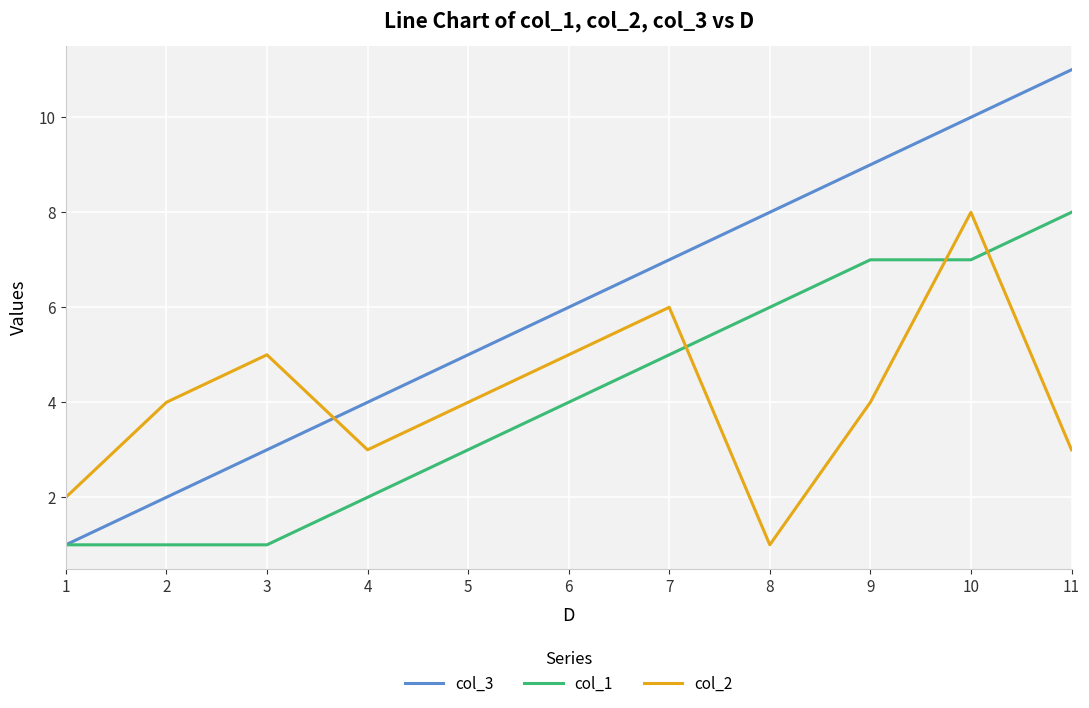

Which category has the highest value across all series?

11